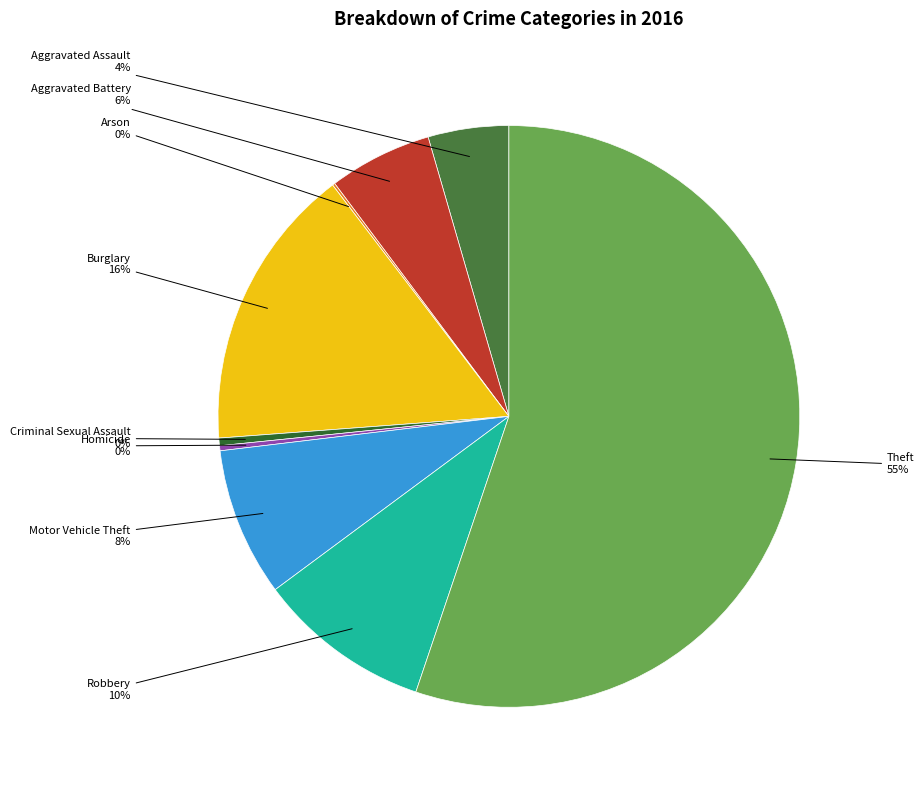

To the nearest percent, what is the difference between the largest and smallest slice percentages?

55%